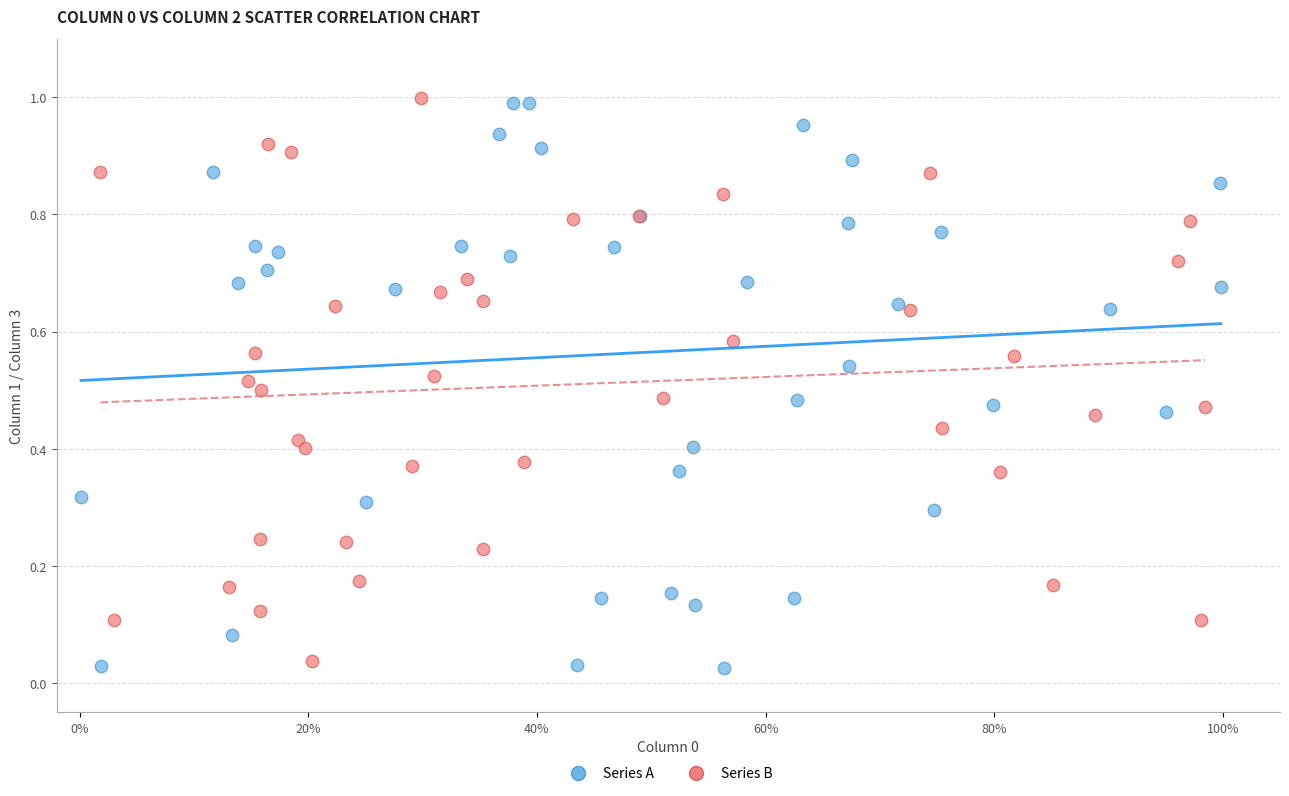

Which series reaches the minimum Y coordinate?

Series A